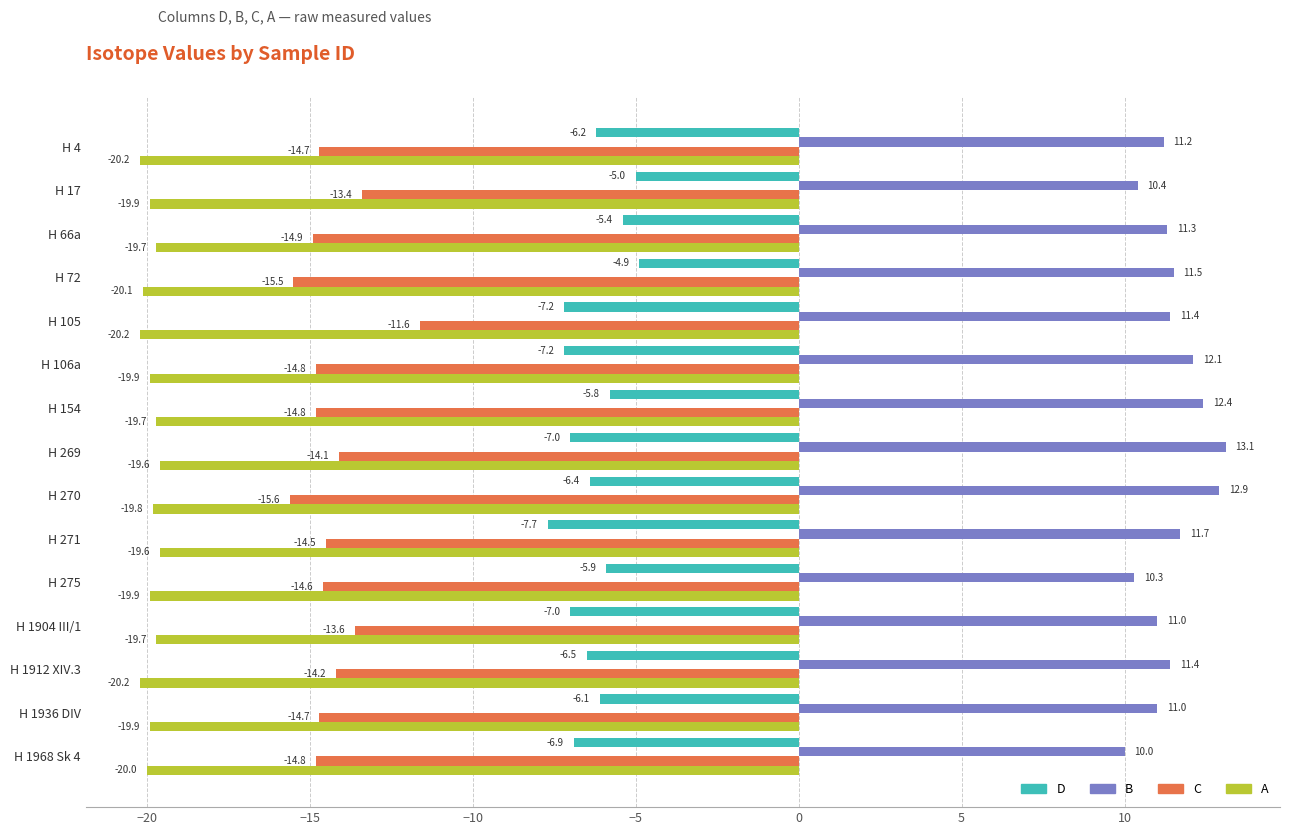

Which series has the largest range (max minus min)?

C